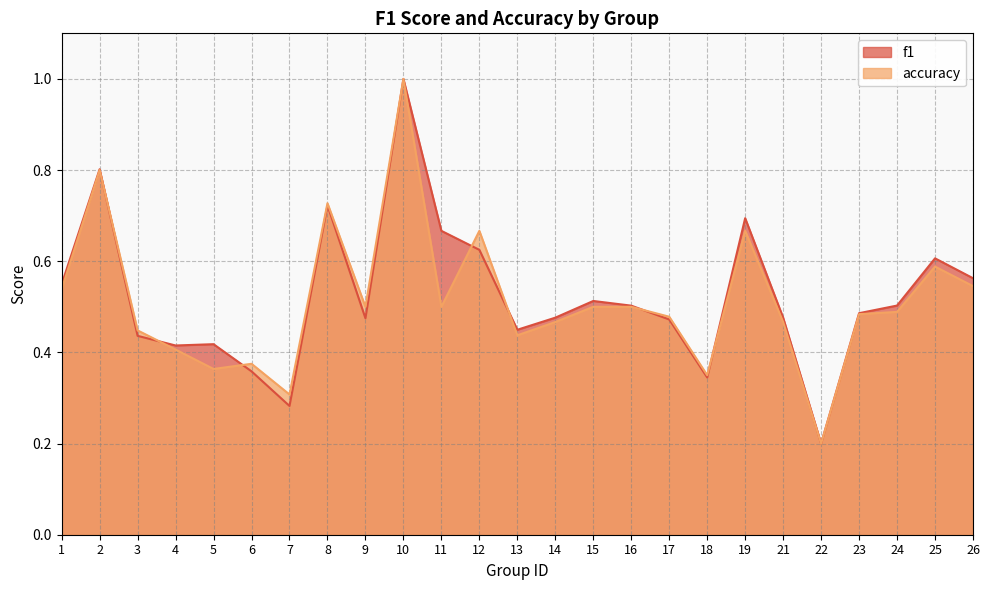

Which category has the lowest value in the accuracy series?

22